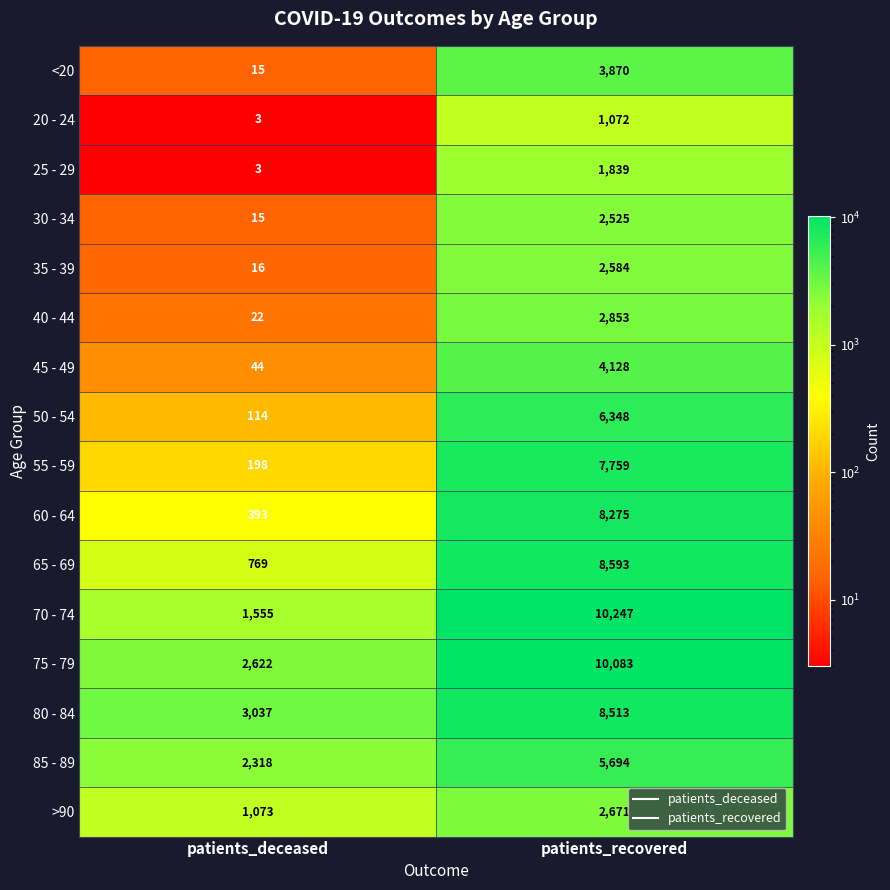

Which category has the highest value in the 70 - 74 series?

patients_recovered